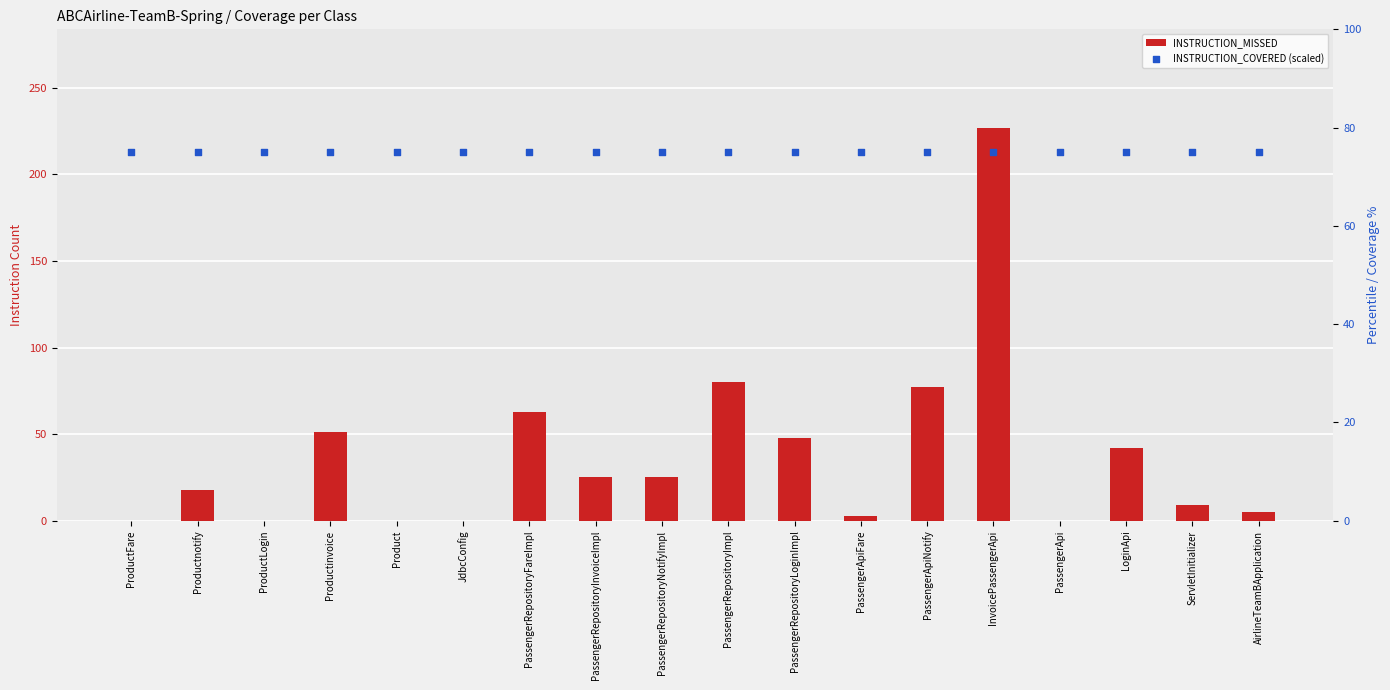

What are all the series names shown in the legend?

INSTRUCTION_MISSED, INSTRUCTION_COVERED (scaled)